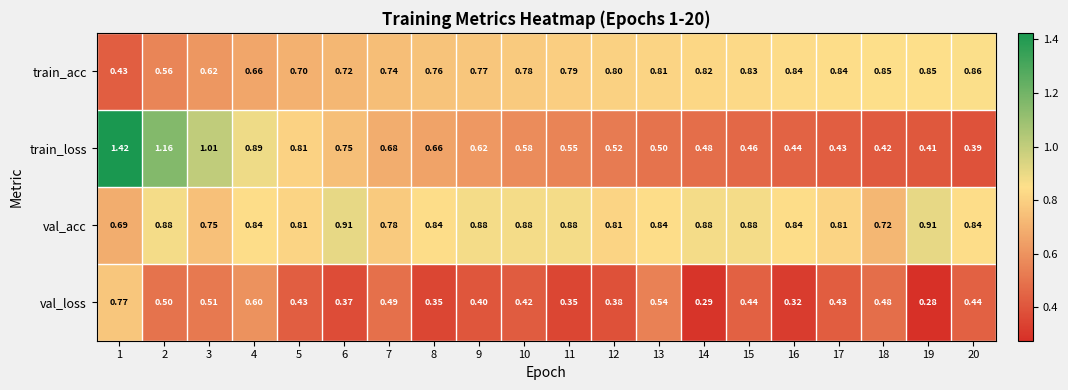

Which series has the largest range (max minus min)?

train_loss